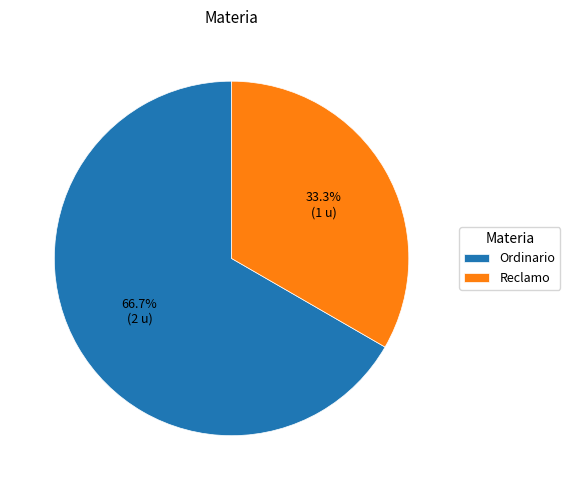

Rank the categories by value from lowest to highest.

Reclamo, Ordinario